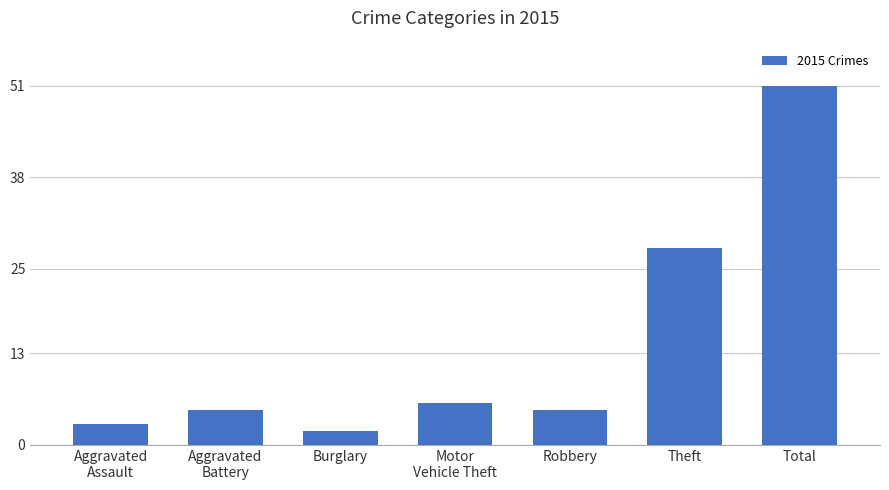

What is the change in value from Burglary to Total?

+49